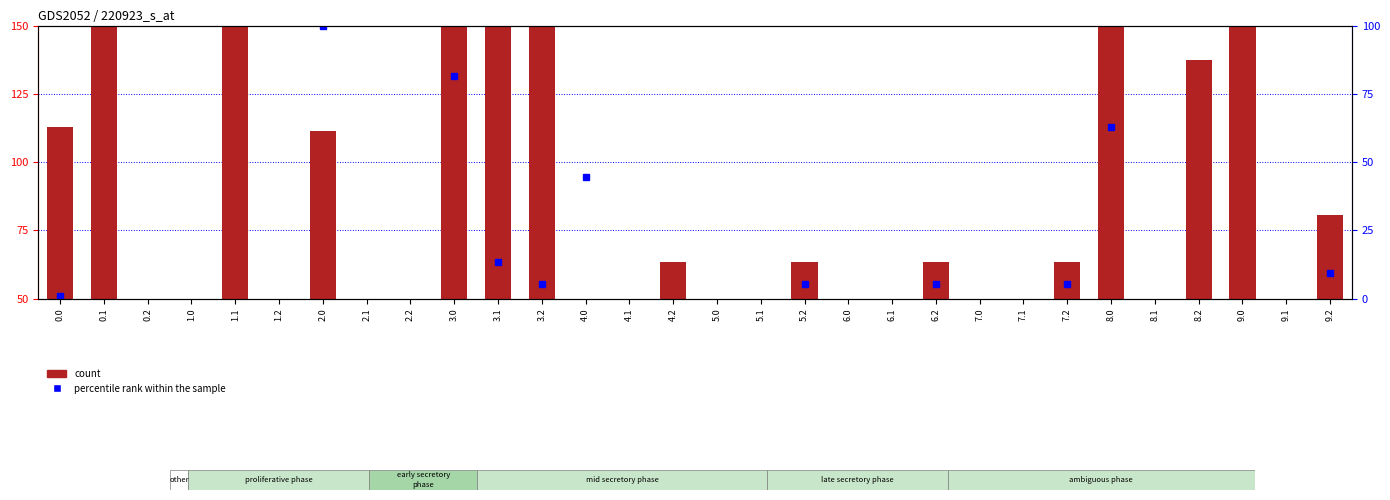

What is the label of the 15th bar from the right?

5.0